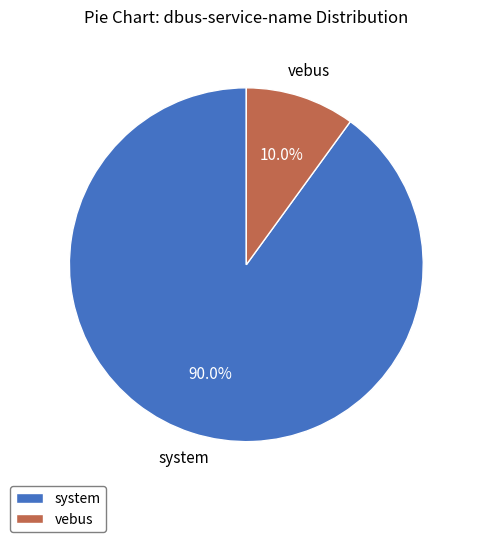

Which category accounts for the majority?

system